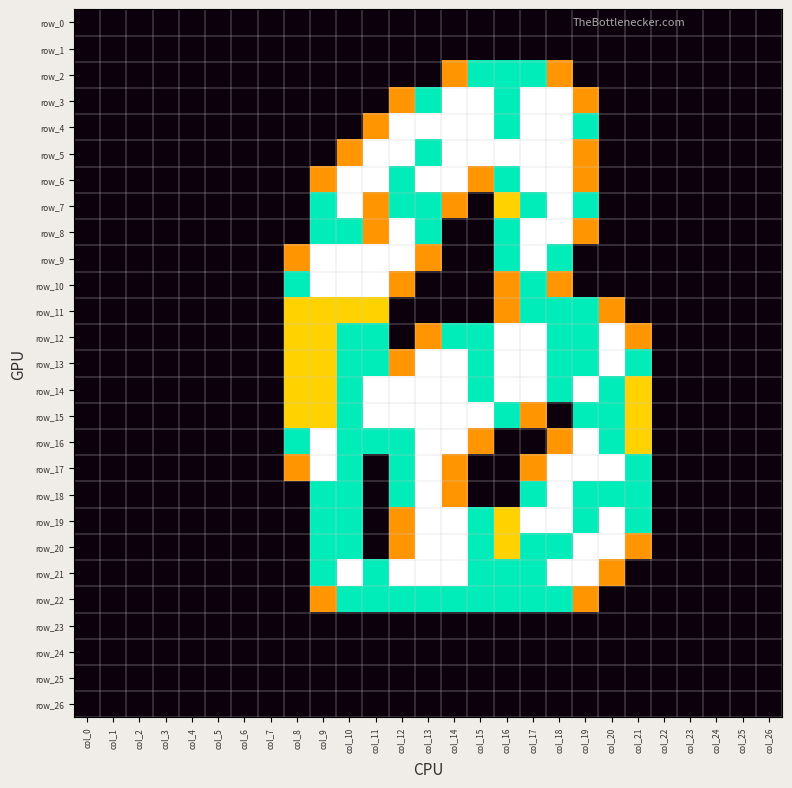

Count the number of data series in this chart.

27